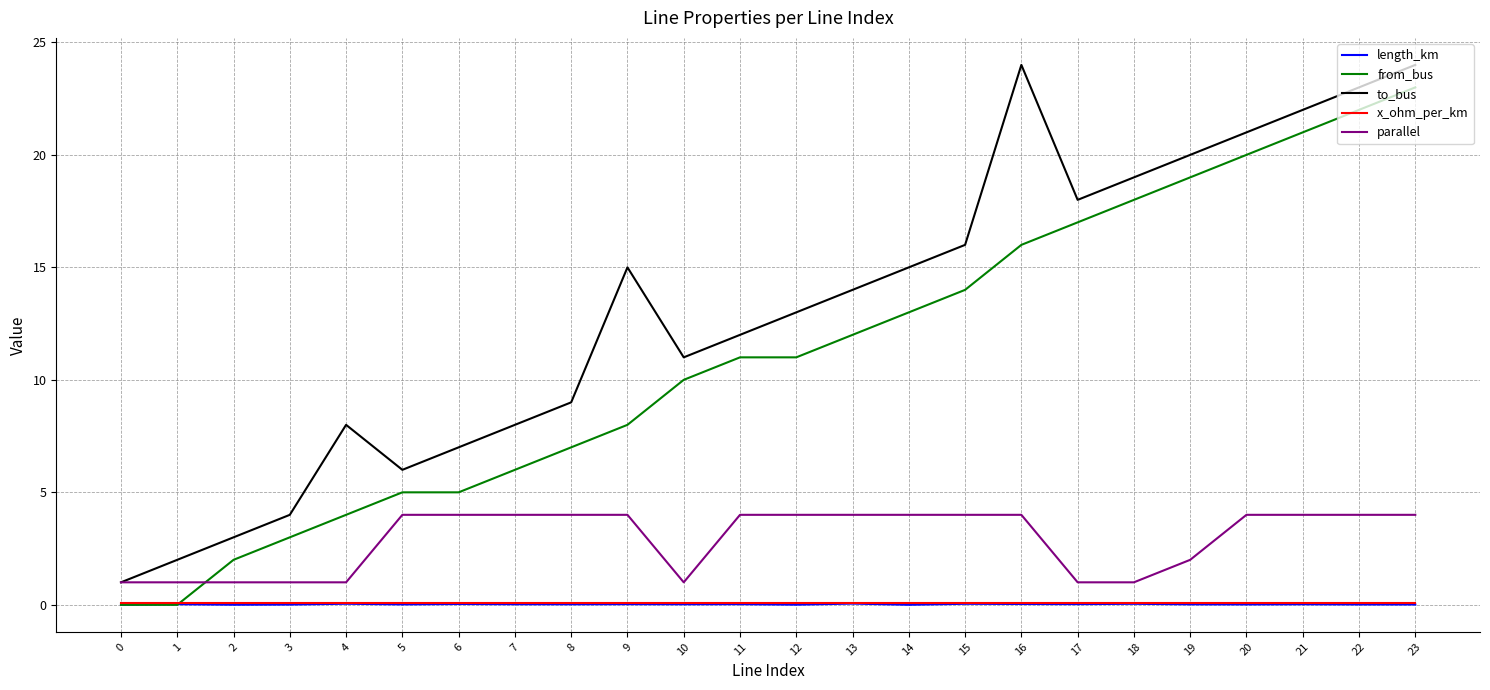

Which category has the highest value in the from_bus series?

23